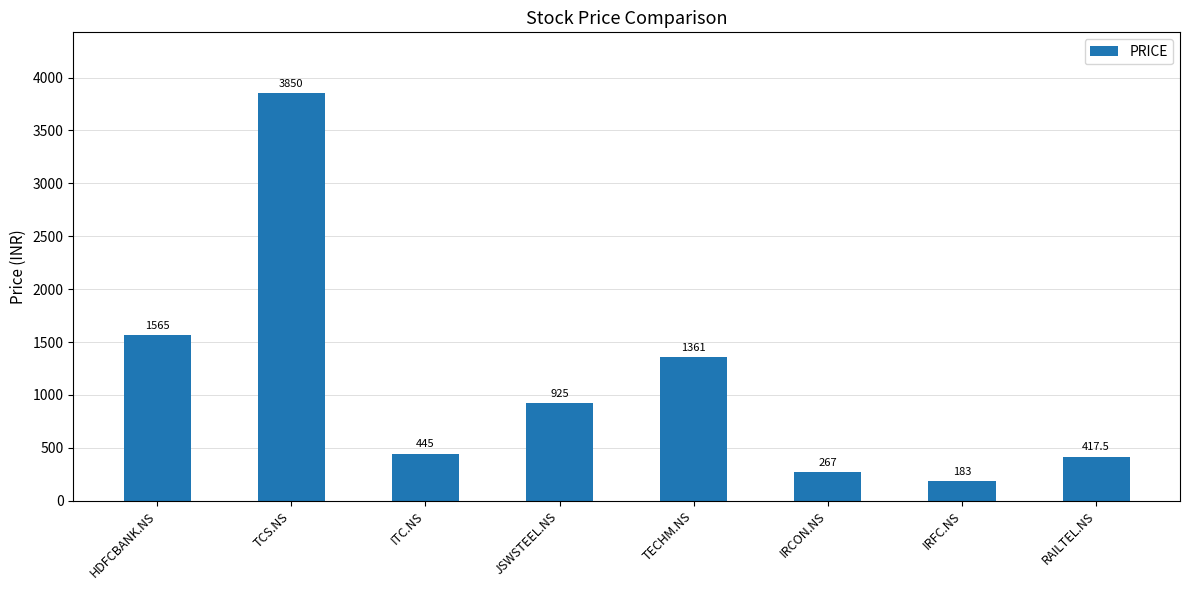

What is the label of the 6th bar from the left?

IRCON.NS